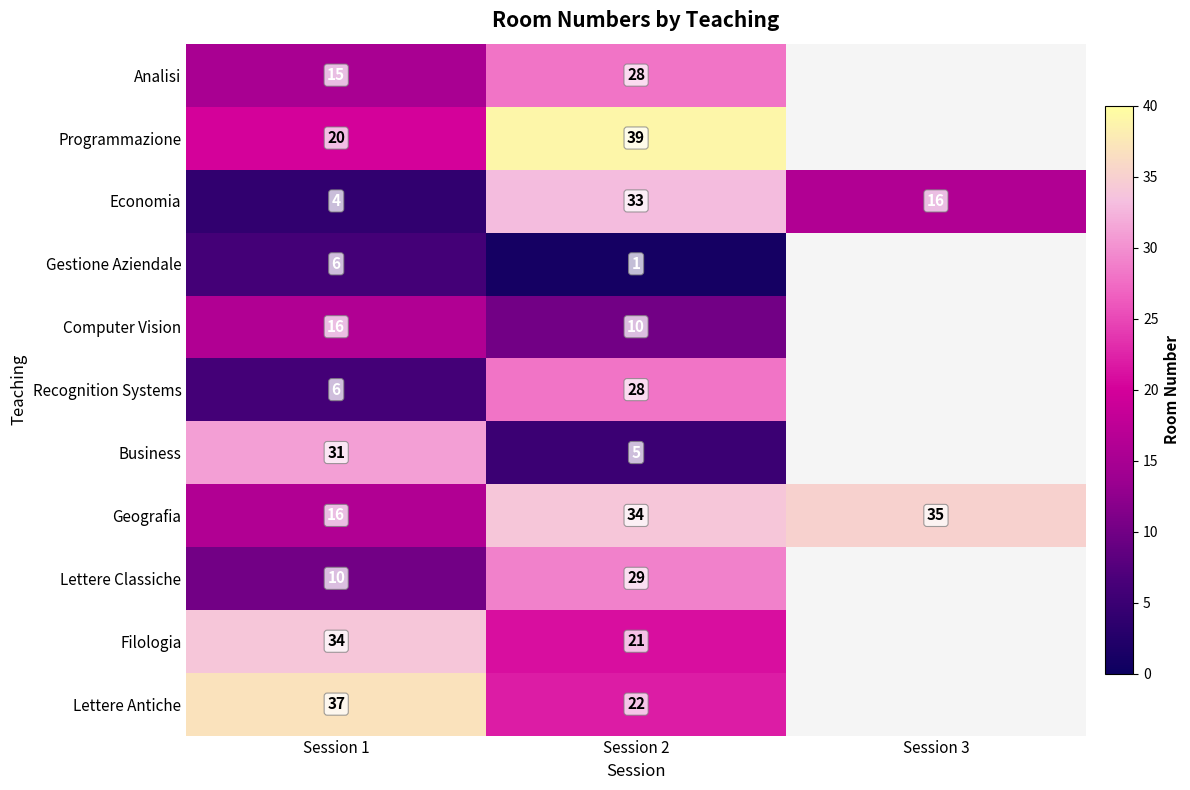

What is the difference between the Lettere Antiche values at Session 2 and Session 1?

15